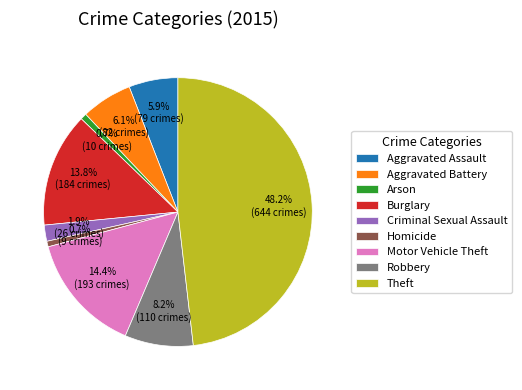

Is there a majority slice in this chart?

No